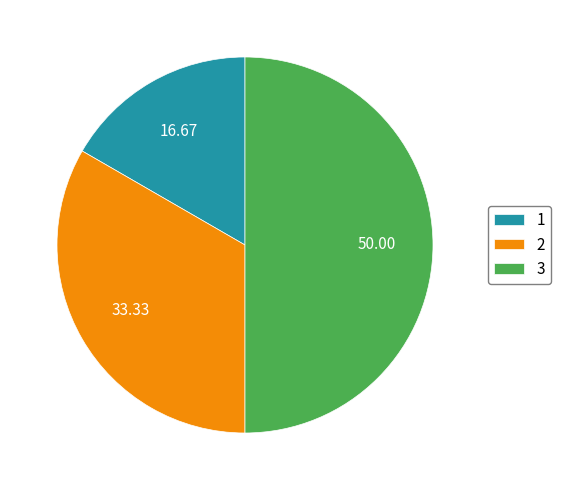

How many segments does this pie chart have?

3